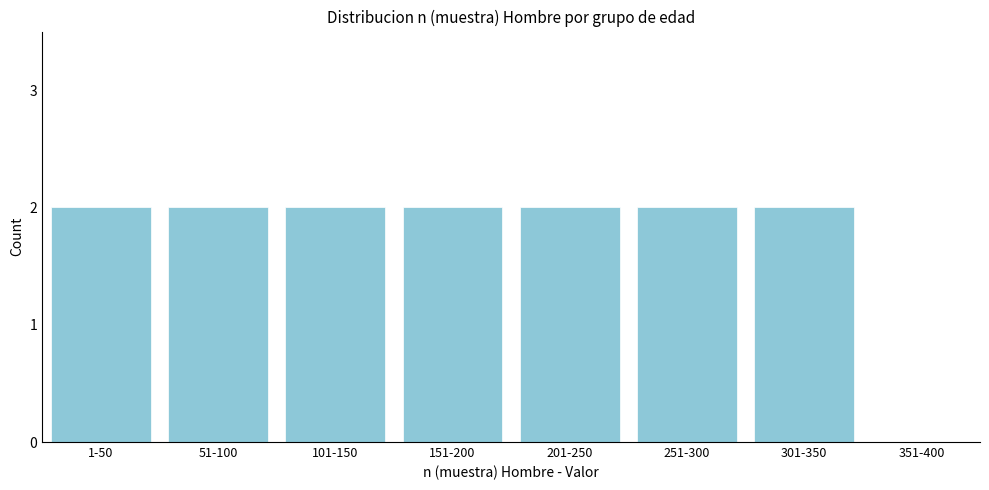

Reading left to right, list all the values displayed in this chart.

1-50=2	51-100=2	101-150=2	151-200=2	201-250=2	251-300=2	301-350=2	351-400=0